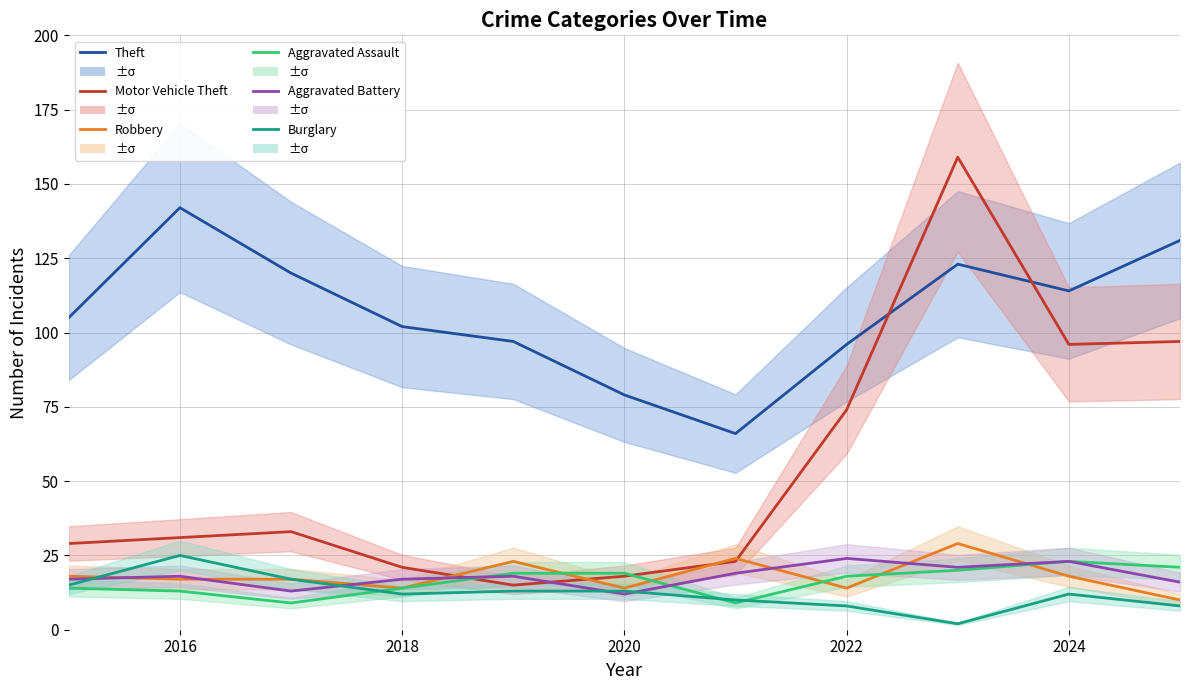

At how many categories does at least one series exceed 152?

1